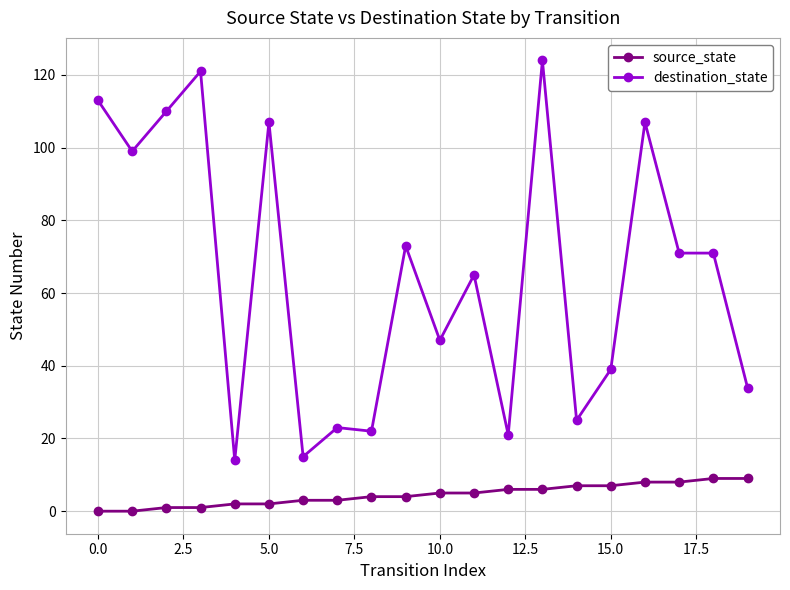

Rank the series by their average value, from lowest to highest.

source_state, destination_state